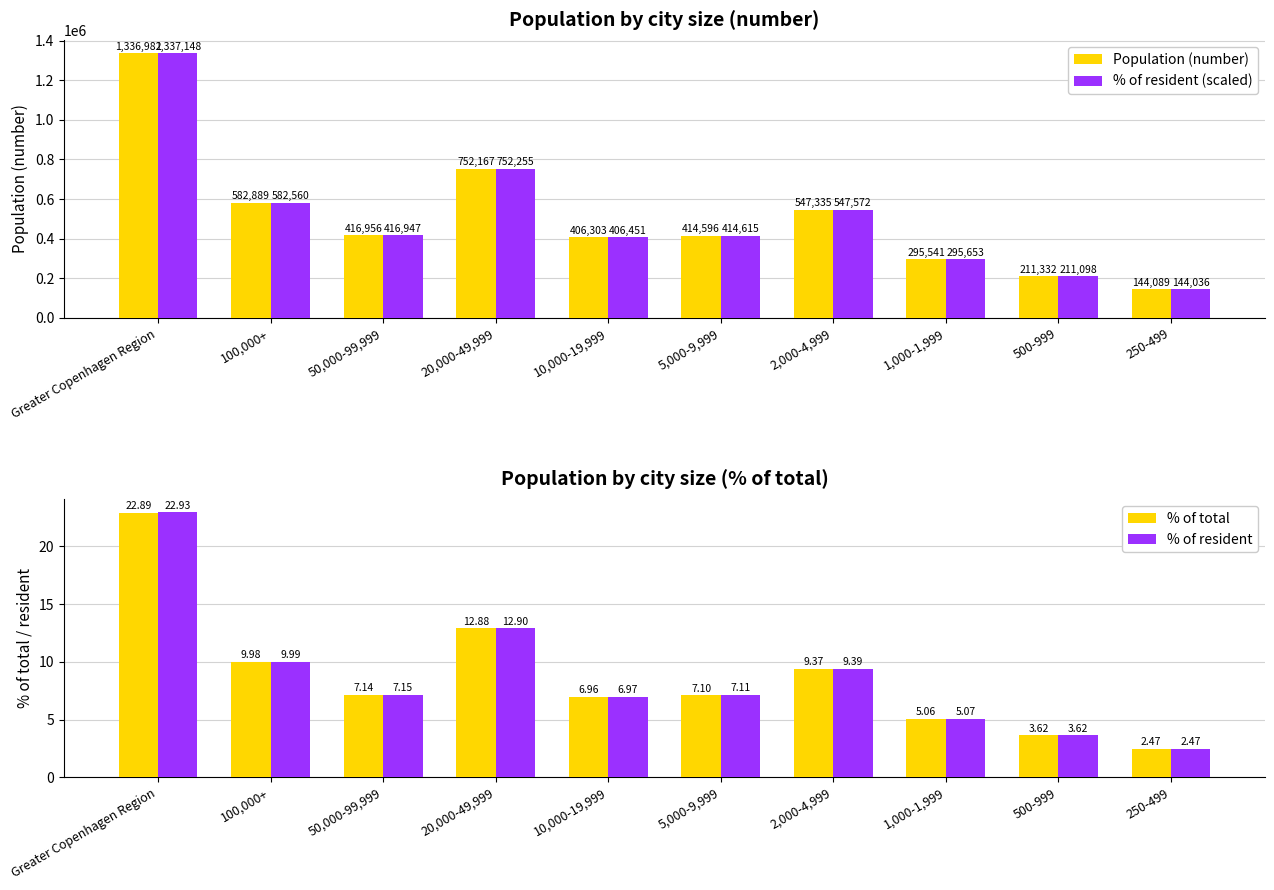

Reading right to left, extract all data points from this chart.

Population (number): 250-499=144089.0	500-999=211332.0	1,000-1,999=295541.0	2,000-4,999=547335.0	5,000-9,999=414596.0	10,000-19,999=406303.0	20,000-49,999=752167.0	50,000-99,999=416956.0	100,000+=582889.0	Greater Copenhagen Region=1336982.0
% of resident (scaled): 250-499=144036.5	500-999=211098.1	1,000-1,999=295654.0	2,000-4,999=547572.1	5,000-9,999=414615.3	10,000-19,999=406451.3	20,000-49,999=752255.6	50,000-99,999=416947.9	100,000+=582560.8	Greater Copenhagen Region=1337149.0
% of total: 250-499=2.5	500-999=3.6	1,000-1,999=5.1	2,000-4,999=9.4	5,000-9,999=7.1	10,000-19,999=7.0	20,000-49,999=12.9	50,000-99,999=7.1	100,000+=10.0	Greater Copenhagen Region=22.9
% of resident: 250-499=2.5	500-999=3.6	1,000-1,999=5.1	2,000-4,999=9.4	5,000-9,999=7.1	10,000-19,999=7.0	20,000-49,999=12.9	50,000-99,999=7.2	100,000+=10.0	Greater Copenhagen Region=22.9